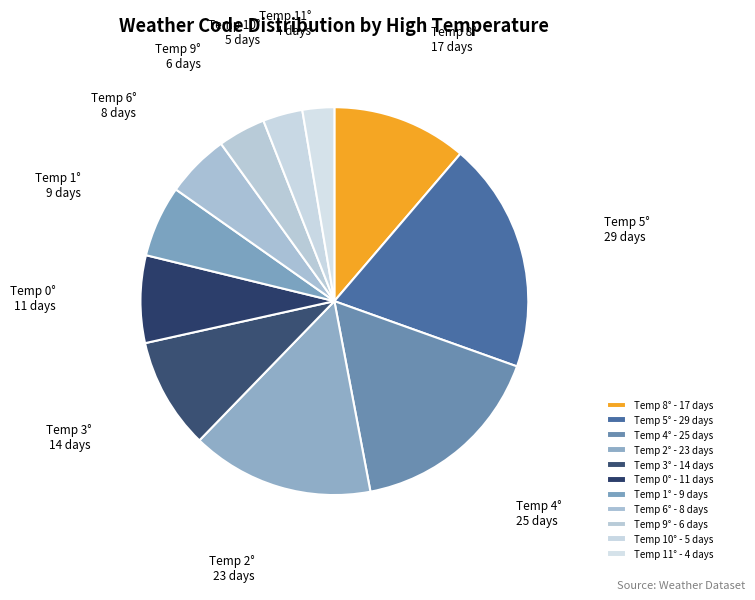

How many slices are in this pie chart?

11